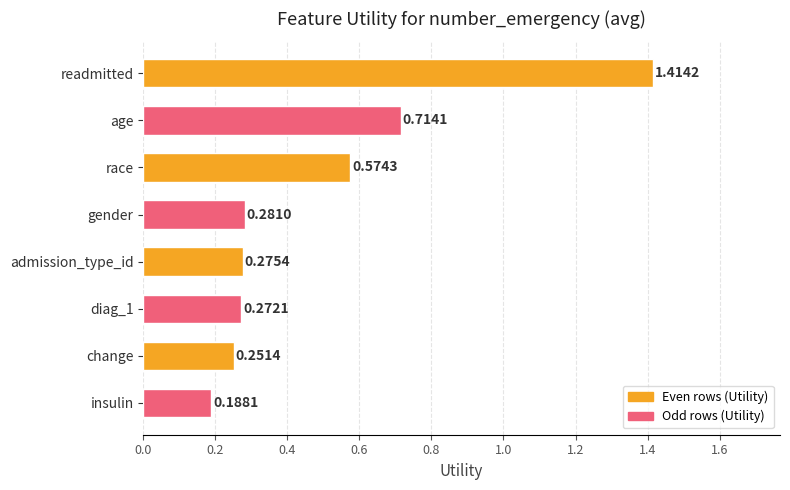

At which label is the value closest to 0?

insulin